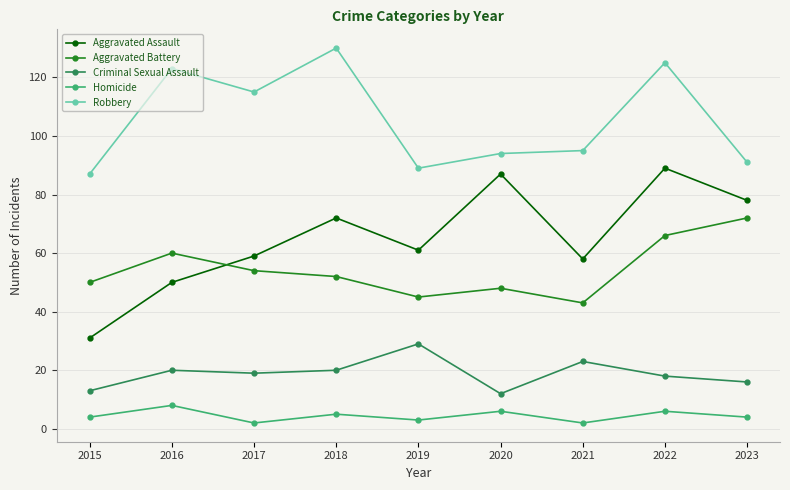

Reading left to right, what are all the values shown in this chart?

Aggravated Assault: 2015=31	2016=50	2017=59	2018=72	2019=61	2020=87	2021=58	2022=89	2023=78
Aggravated Battery: 2015=50	2016=60	2017=54	2018=52	2019=45	2020=48	2021=43	2022=66	2023=72
Criminal Sexual Assault: 2015=13	2016=20	2017=19	2018=20	2019=29	2020=12	2021=23	2022=18	2023=16
Homicide: 2015=4	2016=8	2017=2	2018=5	2019=3	2020=6	2021=2	2022=6	2023=4
Robbery: 2015=87	2016=123	2017=115	2018=130	2019=89	2020=94	2021=95	2022=125	2023=91